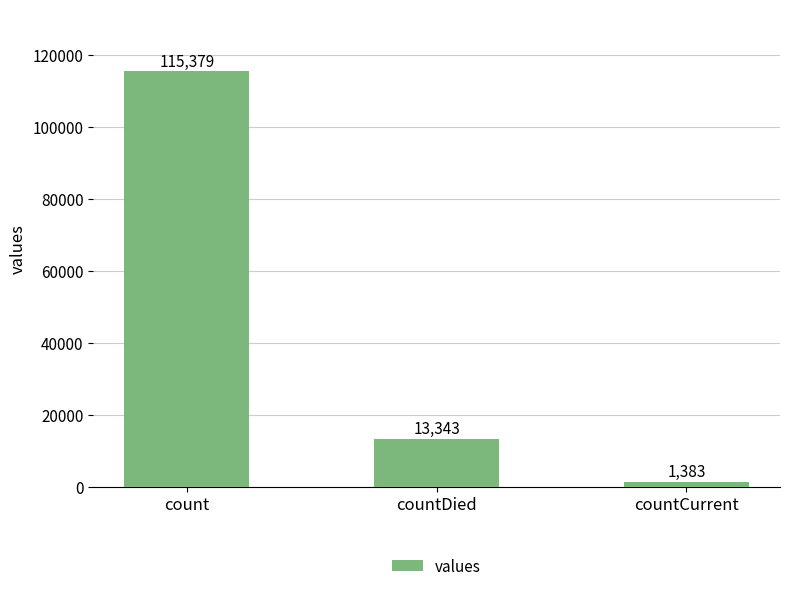

What position from the left is countDied?

2